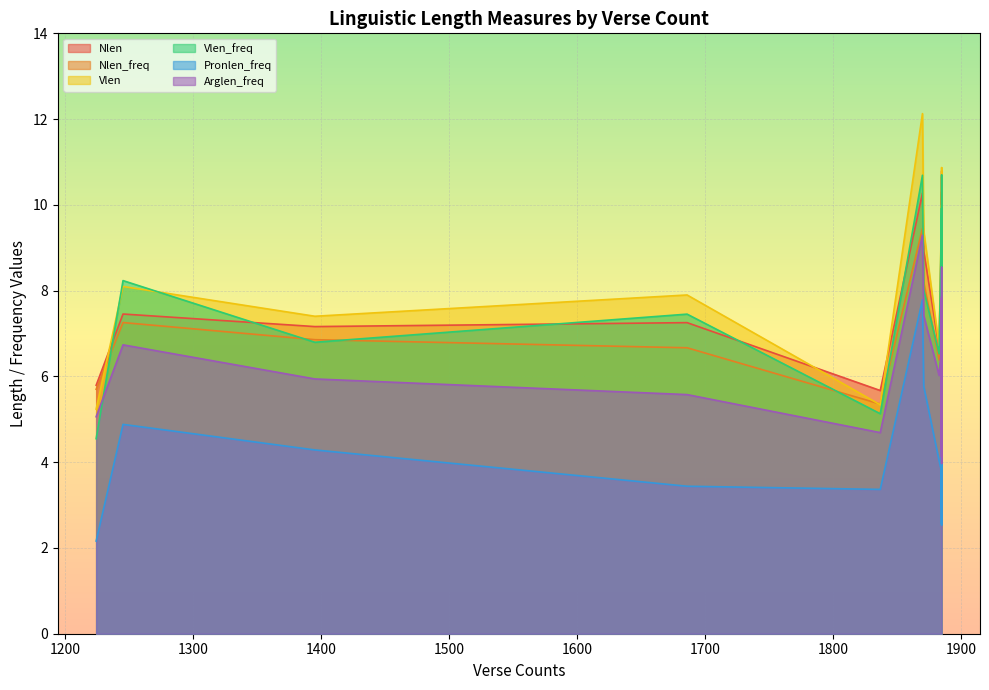

Between 1885 and 1885, which series saw the biggest shift?

Vlen_freq